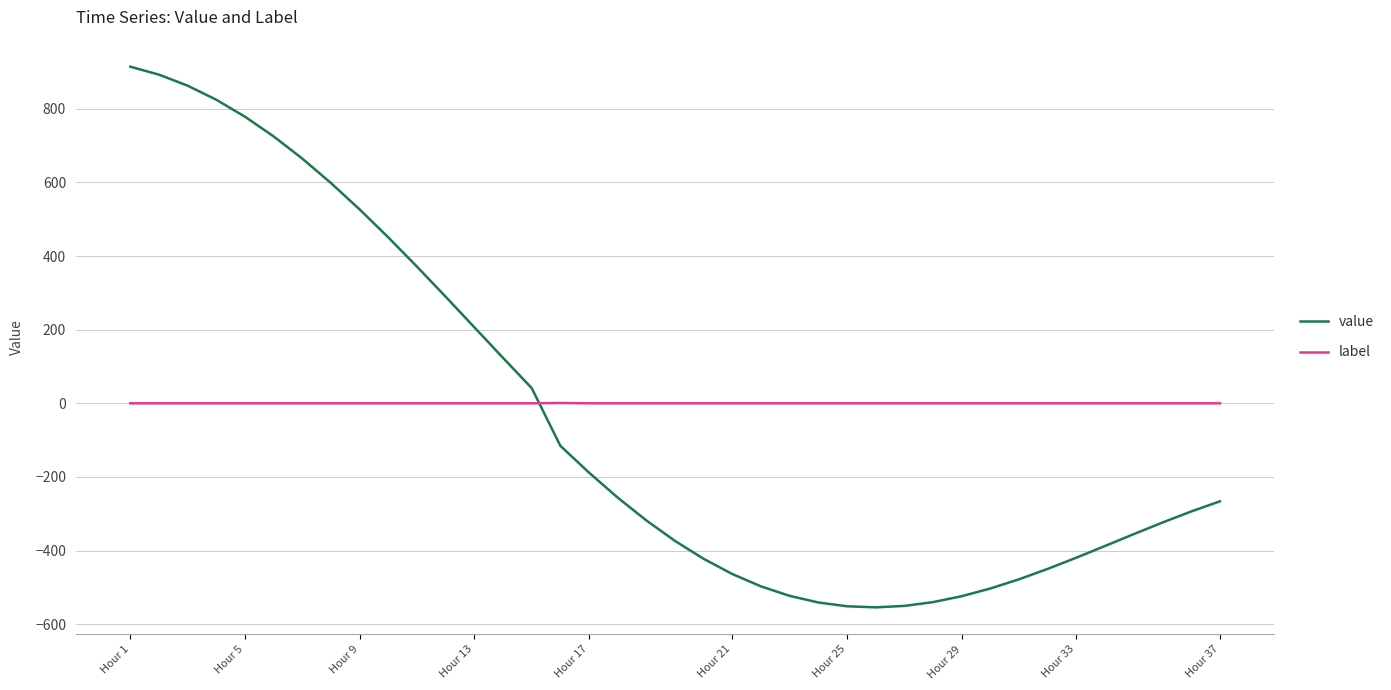

After their last crossing, which series has the higher values: label or value?

label